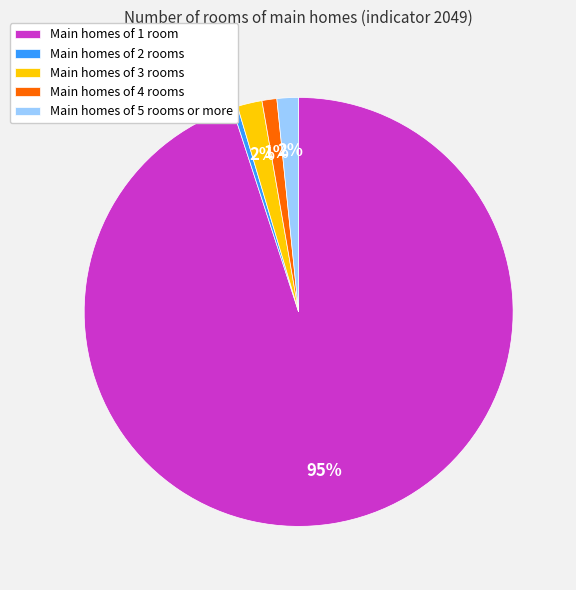

Which category has the biggest portion of the pie?

Main homes of 1 room